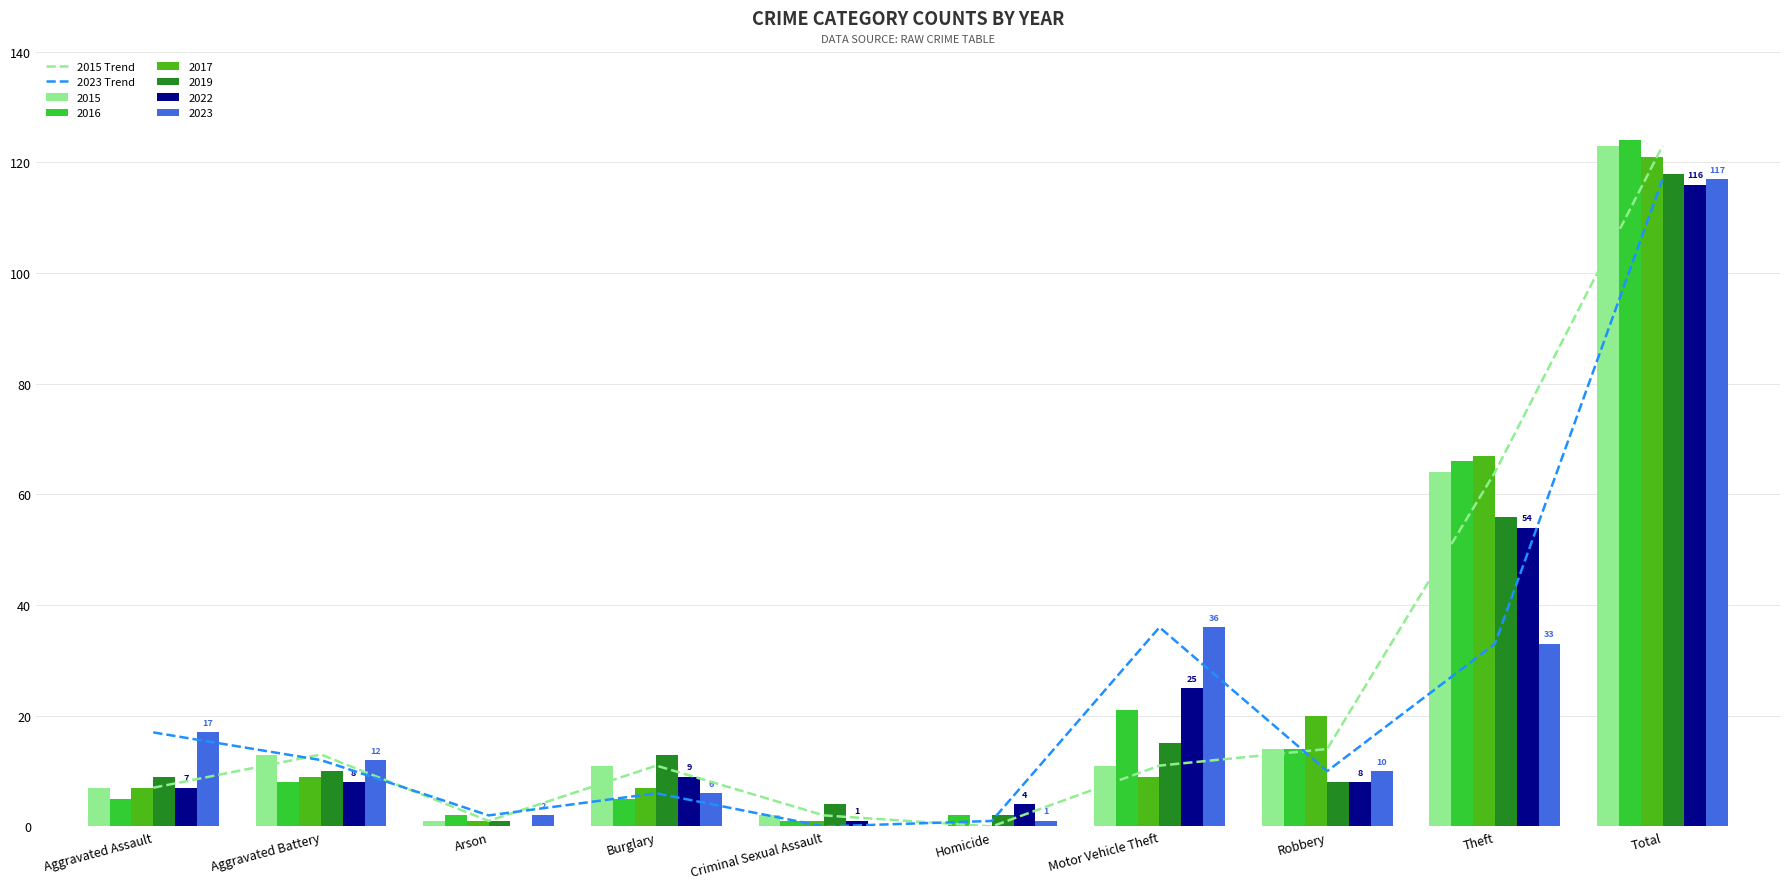

What is the value of the 2023 Trend bar at the 8th from the left?

10